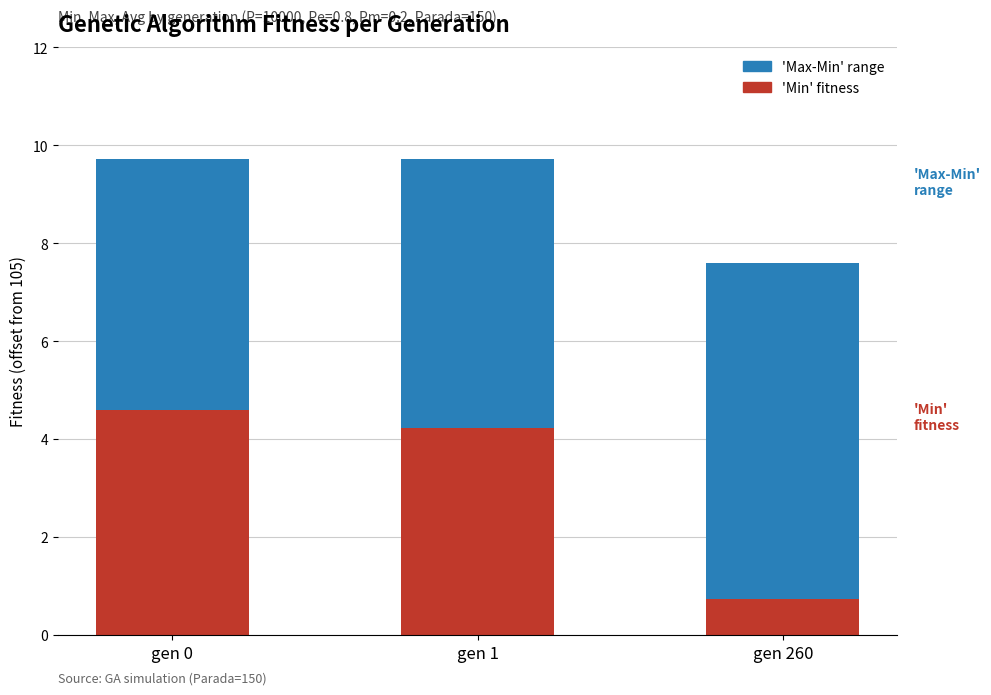

What is the value of the 'Min' fitness bar at the 2nd from the left?

4.2